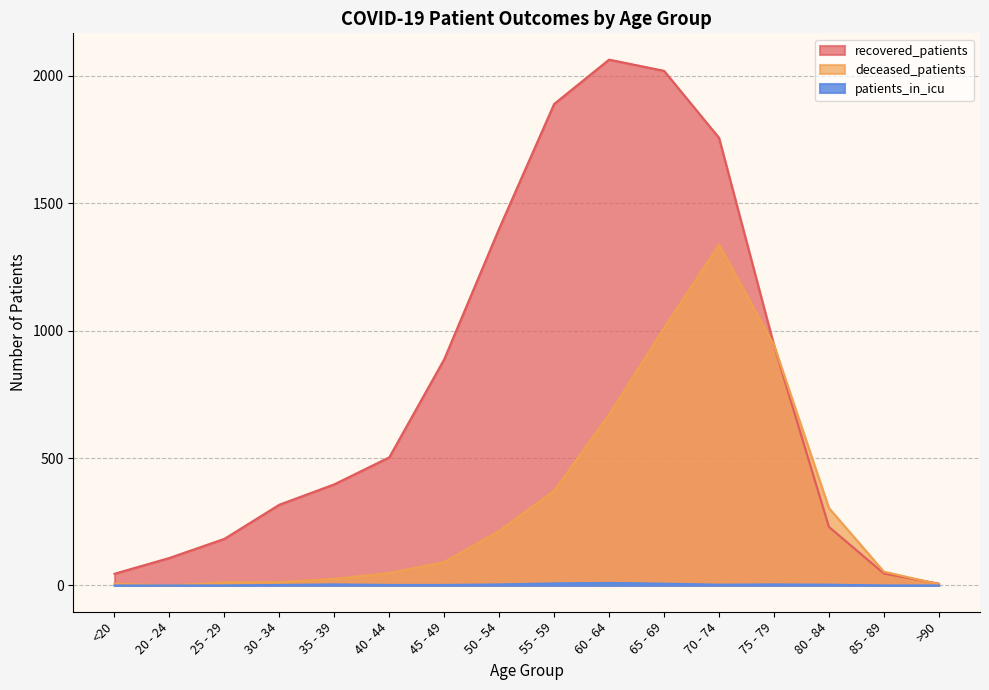

How many lines are shown in the chart?

3